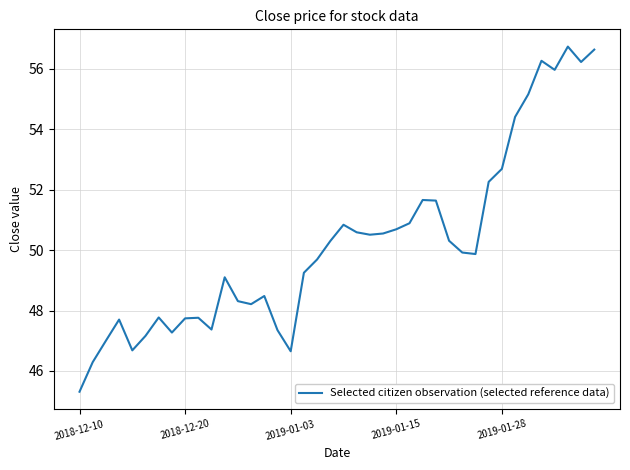

What is the minimum value shown in the chart?

45.3